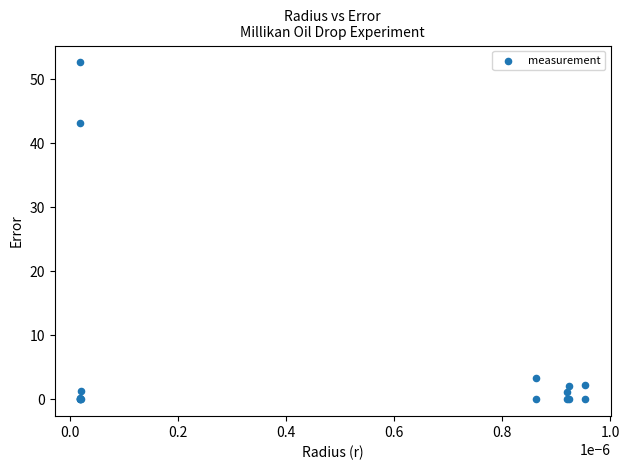

What Y value in the scatter plot is closest to 26?

43.2